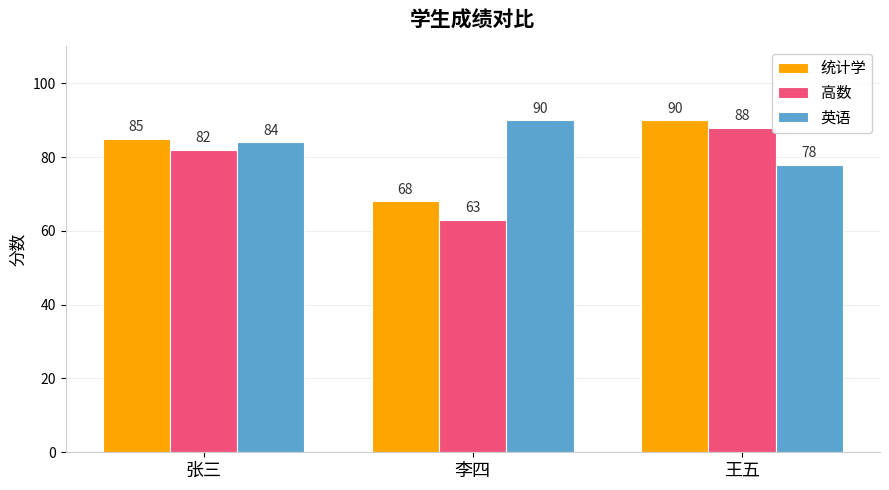

The value of 高数 at 李四 is 106. True or false?

False